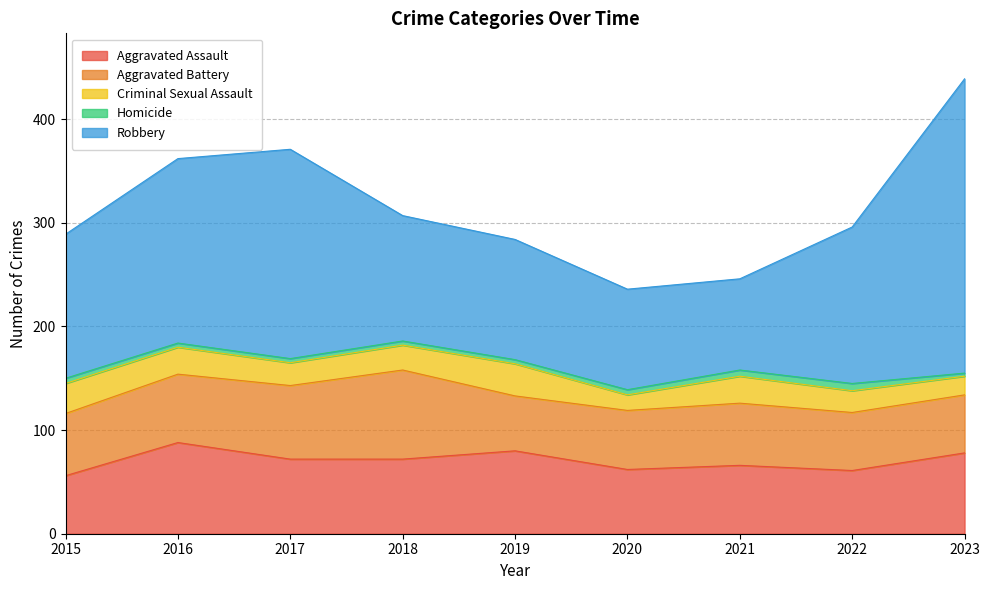

Rank the series at 2023 from highest to lowest value.

Robbery, Aggravated Assault, Aggravated Battery, Criminal Sexual Assault, Homicide